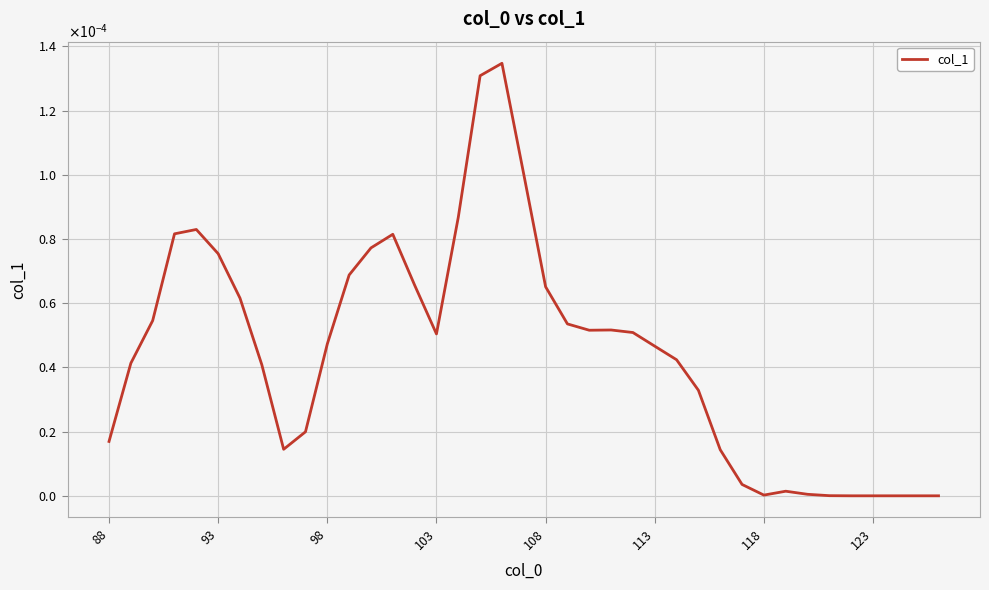

Does the chart have visible grid lines?

Yes